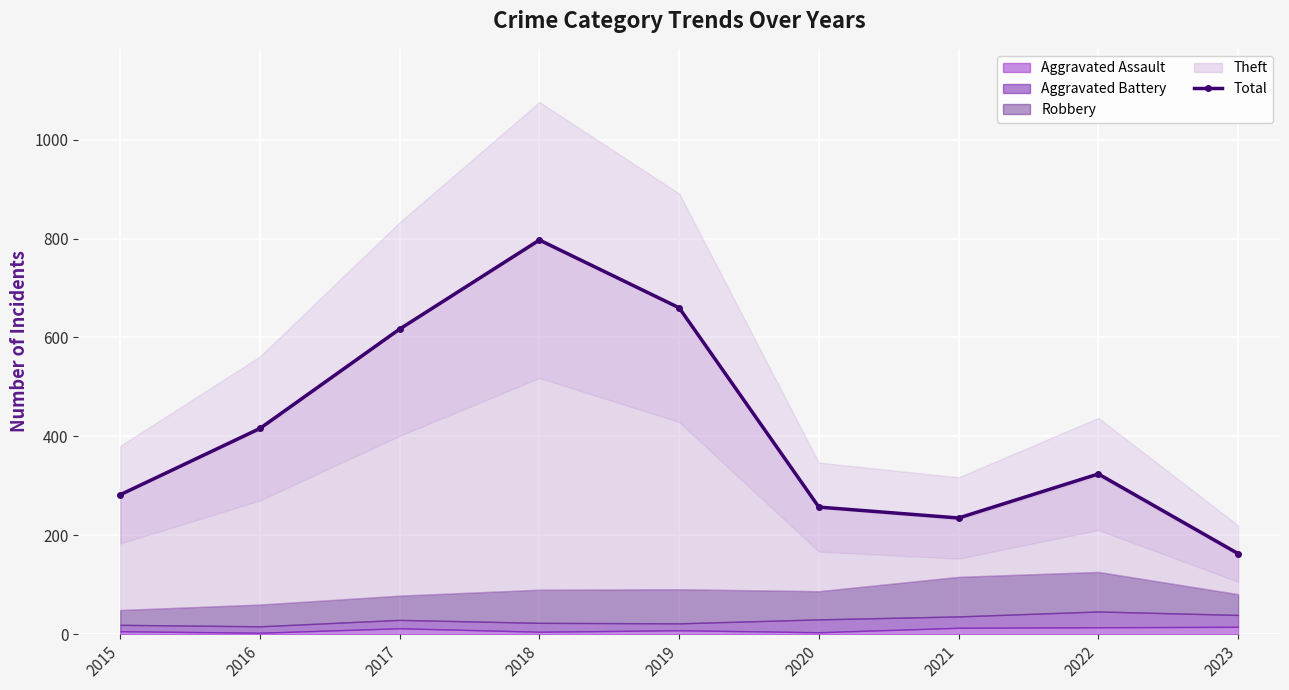

What is the value of the 4th point from the left?

797